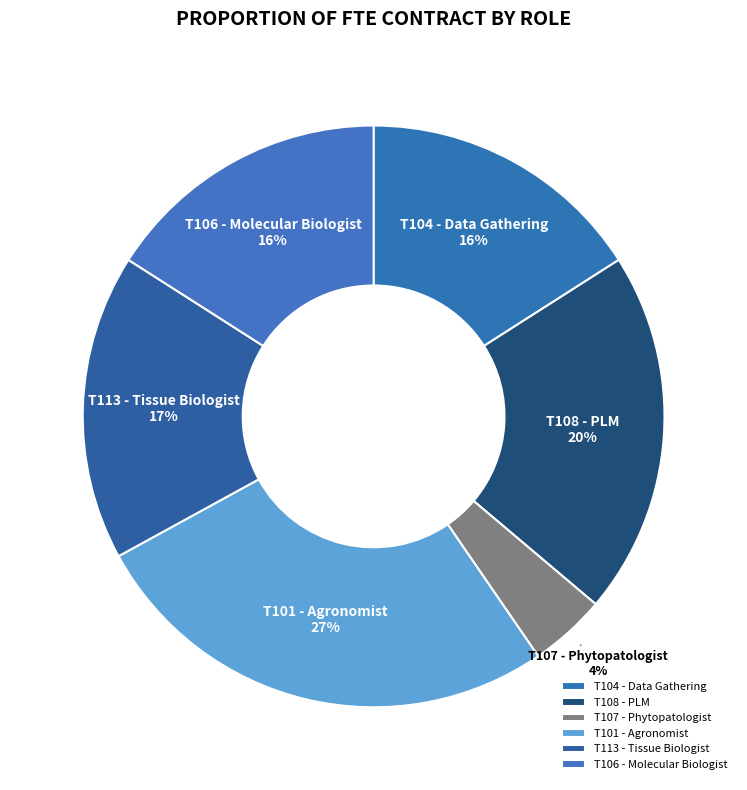

Between T101 - Agronomist and T107 - Phytopatologist, which is larger?

T101 - Agronomist